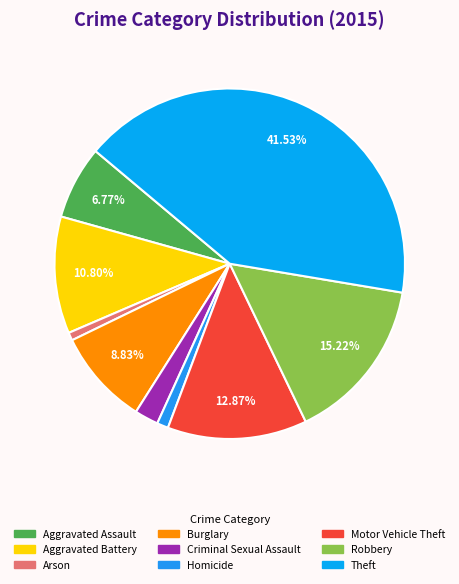

How many segments does this pie chart have?

9